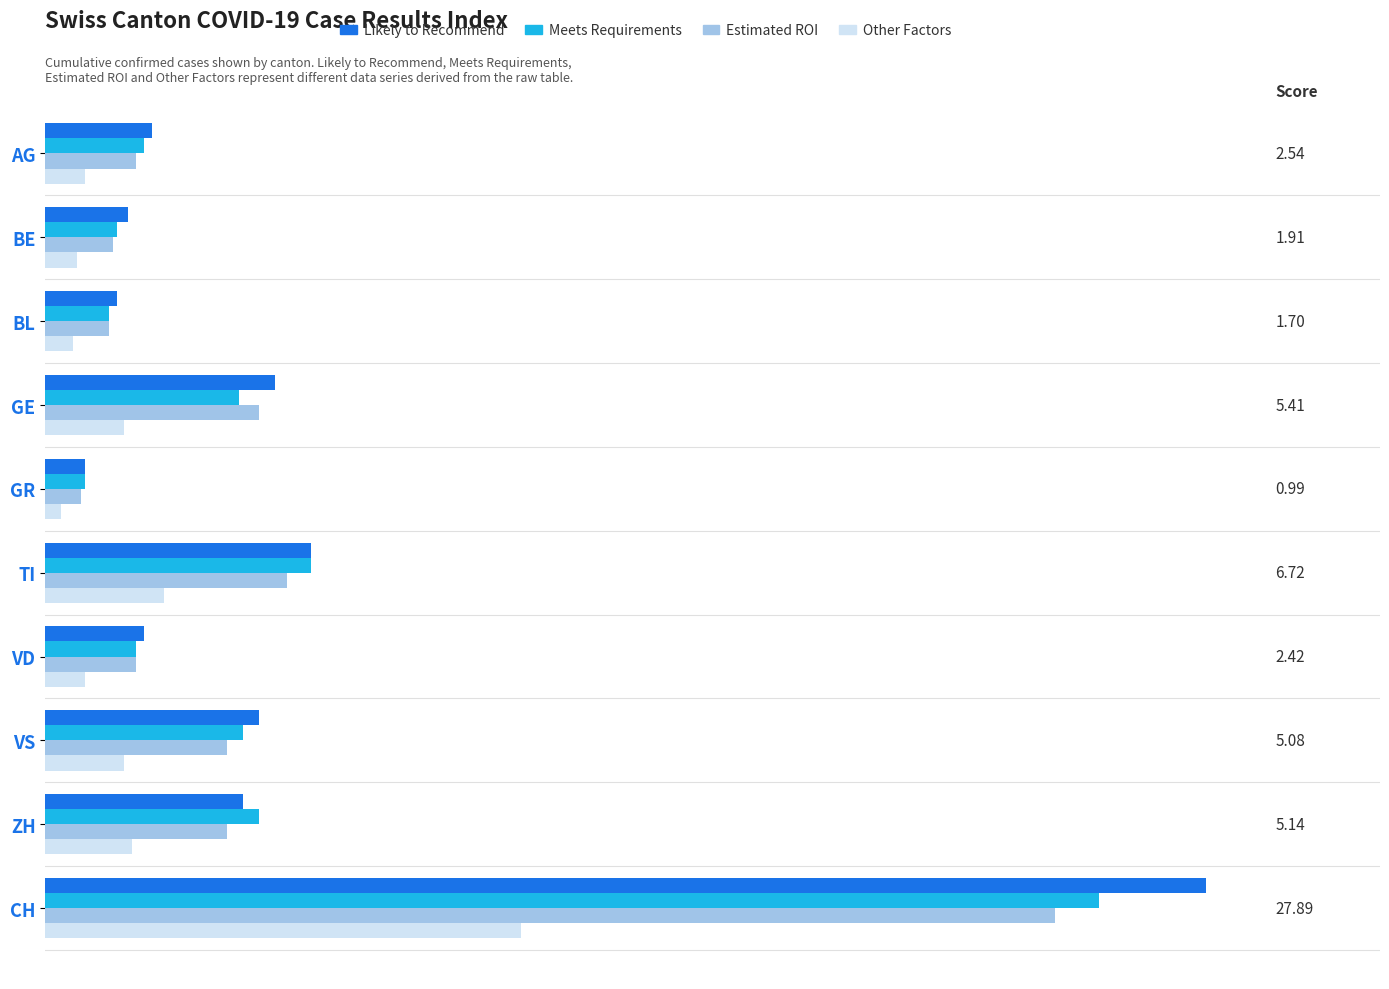

What are all the series names shown in the legend?

Likely to Recommend, Meets Requirements, Estimated ROI, Other Factors